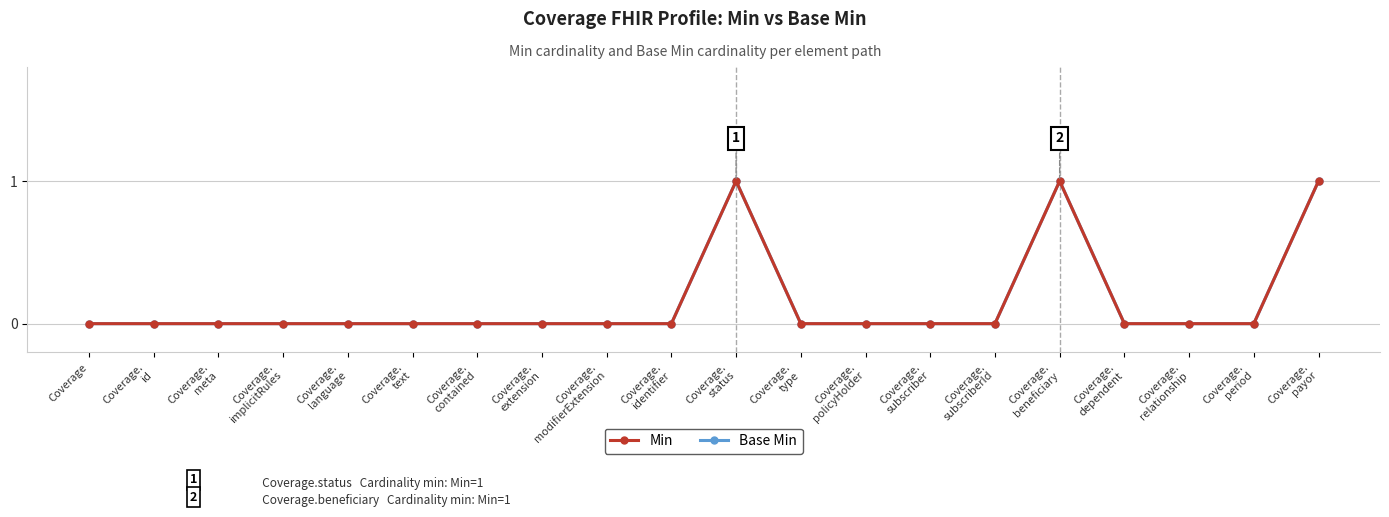

Is this an area chart (filled region under the line)?

No